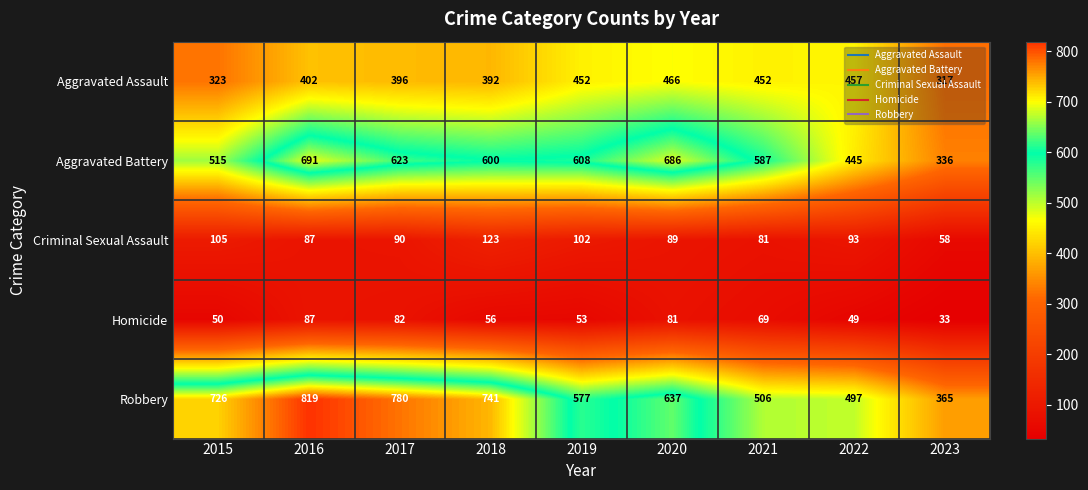

What is the minimum value shown in the chart?

33